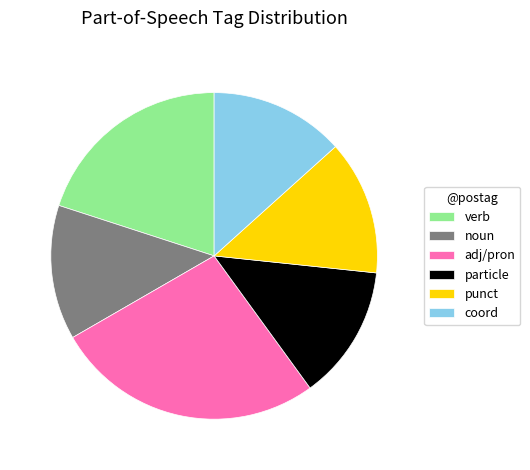

Which category has the biggest portion of the pie?

adj/pron